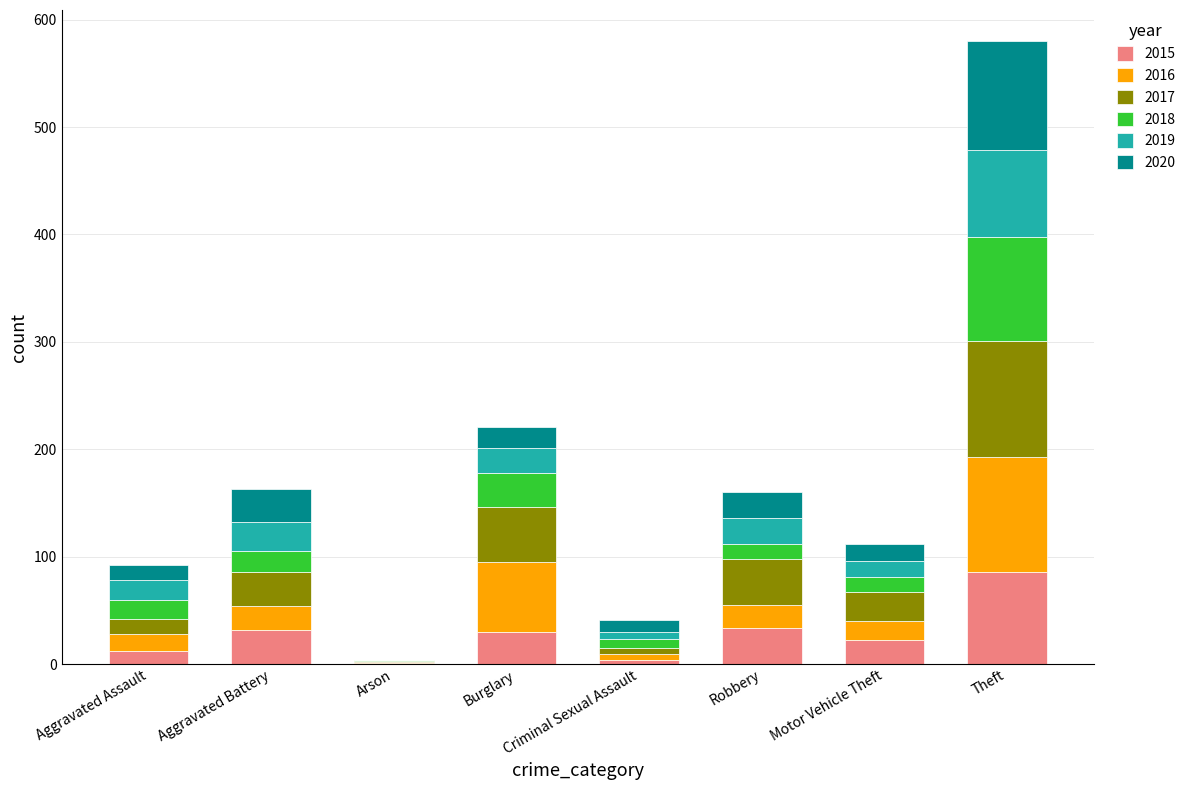

At which category is the sum across all series the highest?

Theft